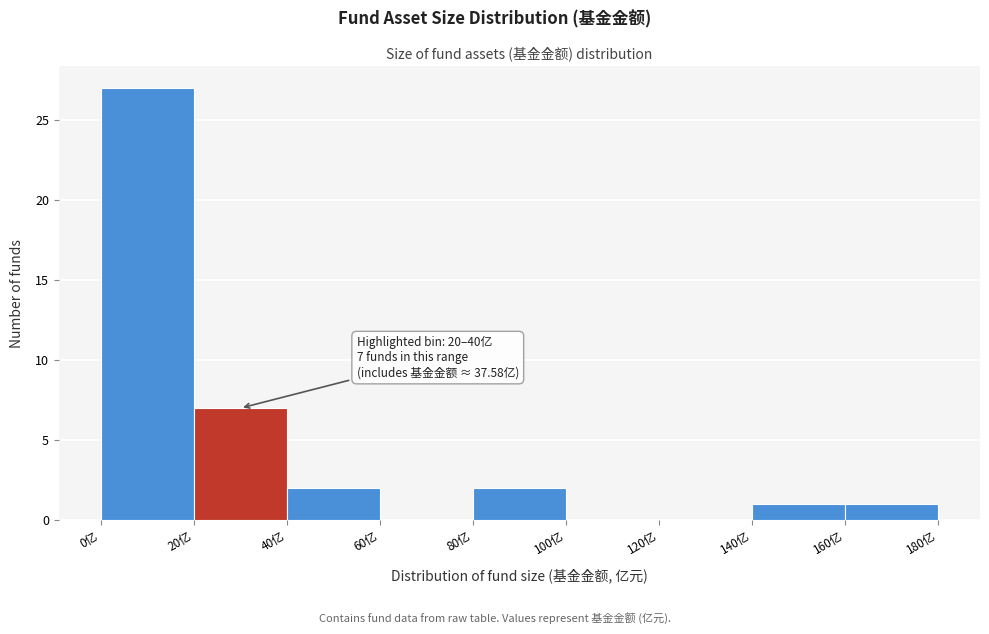

Over which range of the x-axis is the bar tallest?

0 to 20